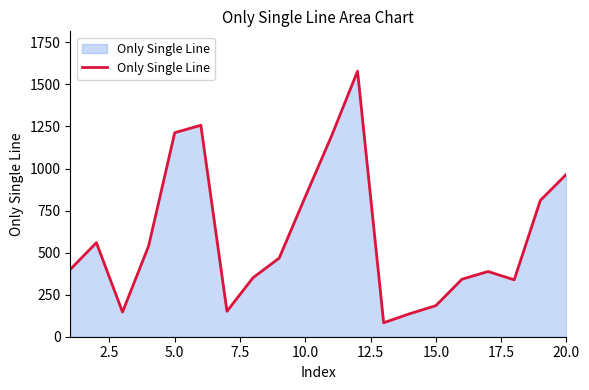

What is the minimum value shown in the chart?

83.1